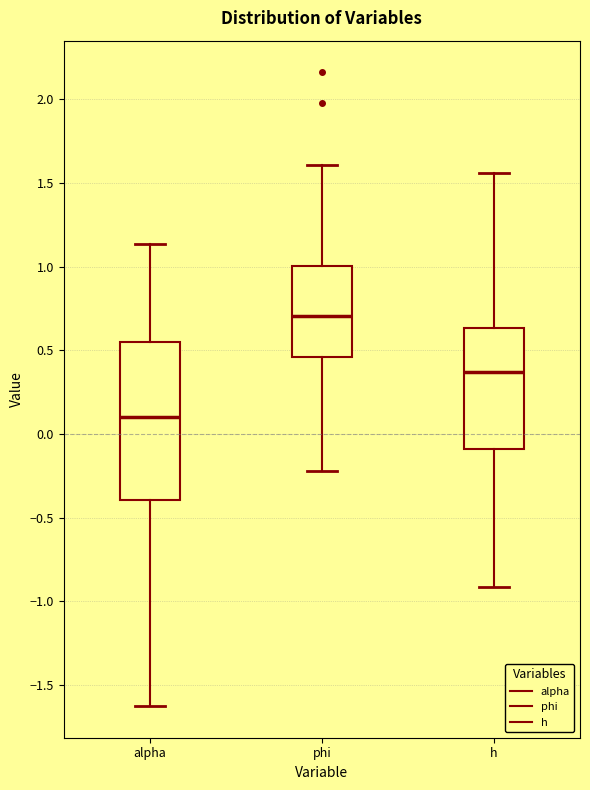

Reading left to right, transcribe this box plot: for each box, give where its median line is, the range the box spans, and where its two whiskers end, as read against the y-axis. The values are not printed on the chart, so give them approximately, as read against the axis.

alpha: median 0.10, box -0.40 to 0.55, whiskers -1.65 to 1.15
phi: median 0.70, box 0.45 to 1.00, whiskers -0.20 to 1.60
h: median 0.35, box -0.10 to 0.65, whiskers -0.90 to 1.55